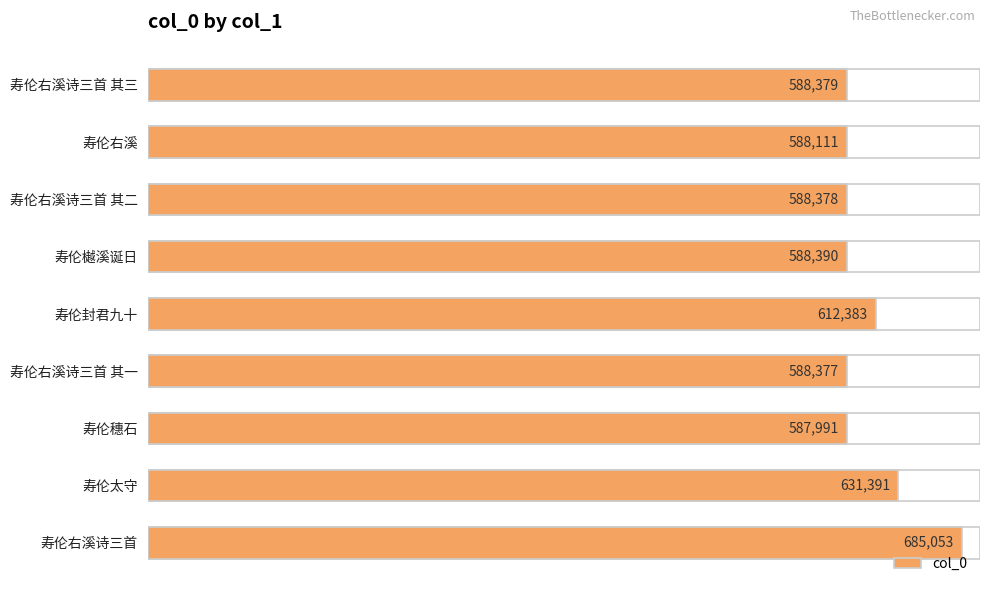

What is the difference between the second highest and second lowest values?

43280